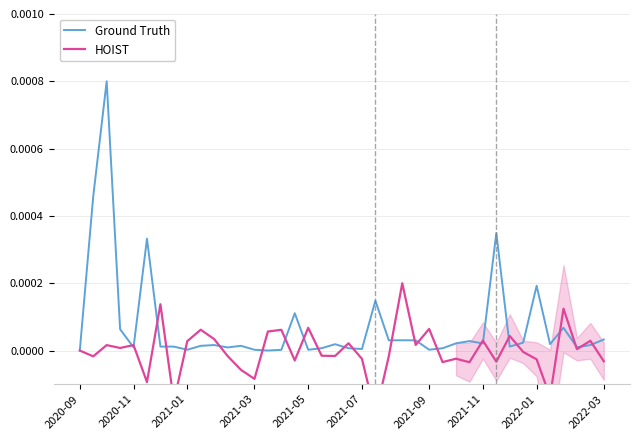

How many categories are shown in the chart?

40